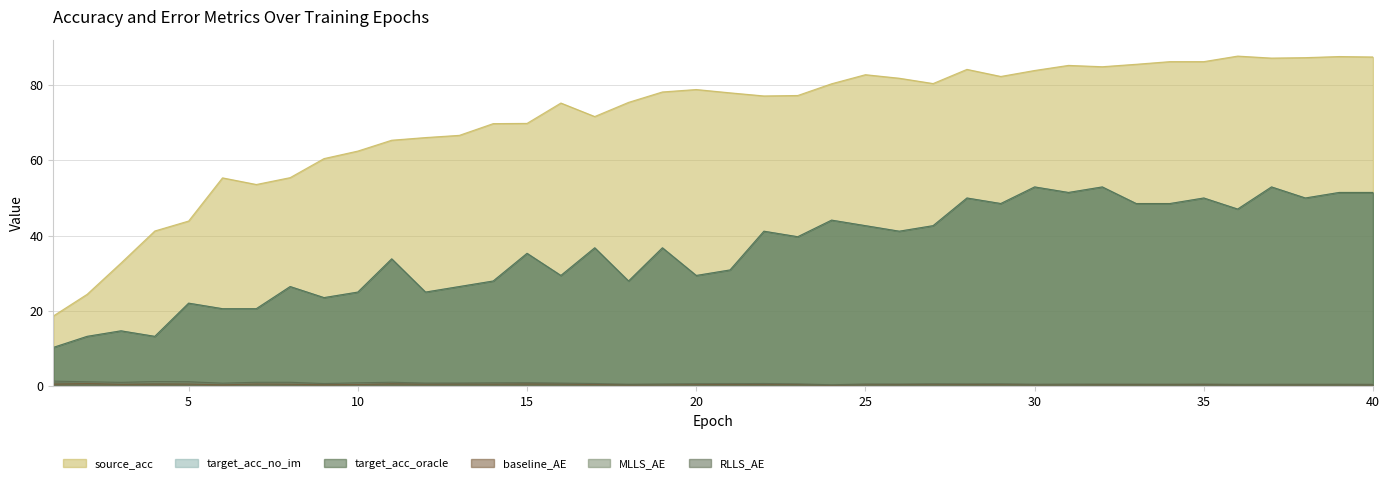

True or false: baseline_AE and source_acc cross at least once.

False